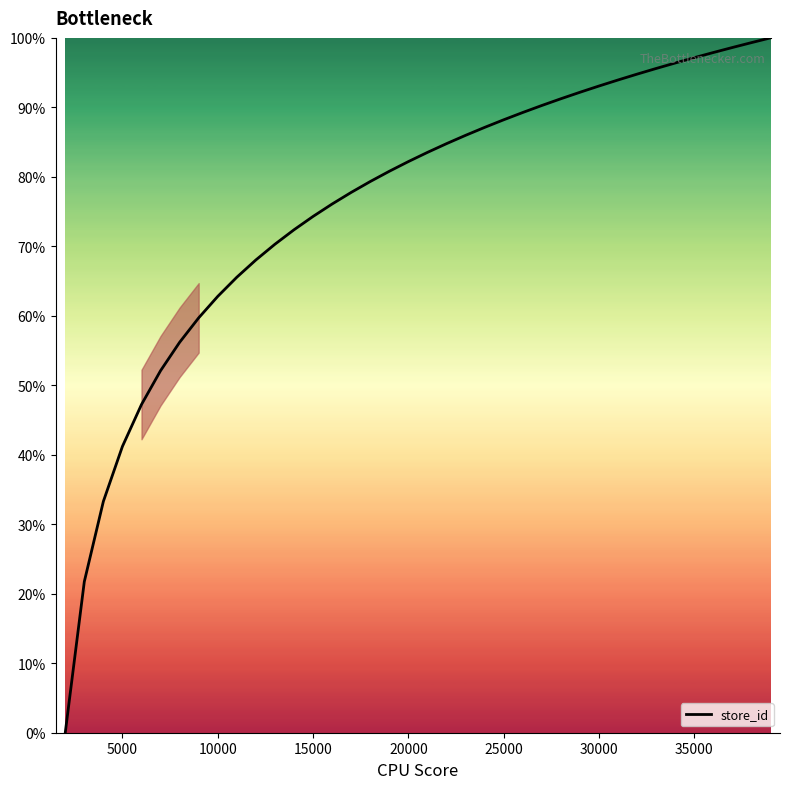

What is the difference between the maximum and minimum values?

100.0